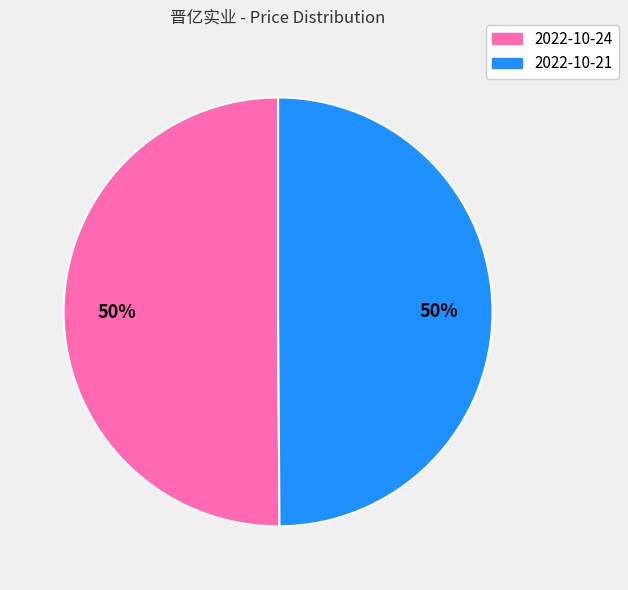

To the nearest percent, what is the average slice percentage?

50%